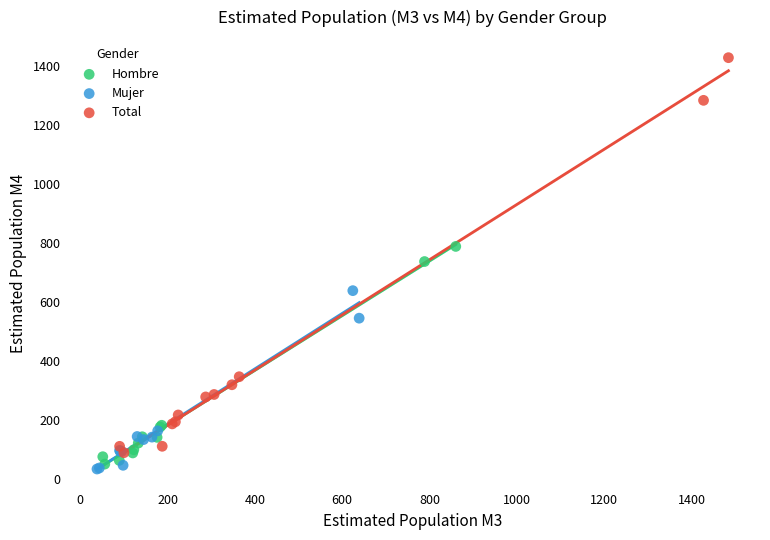

Which series contains the highest Y value?

Total